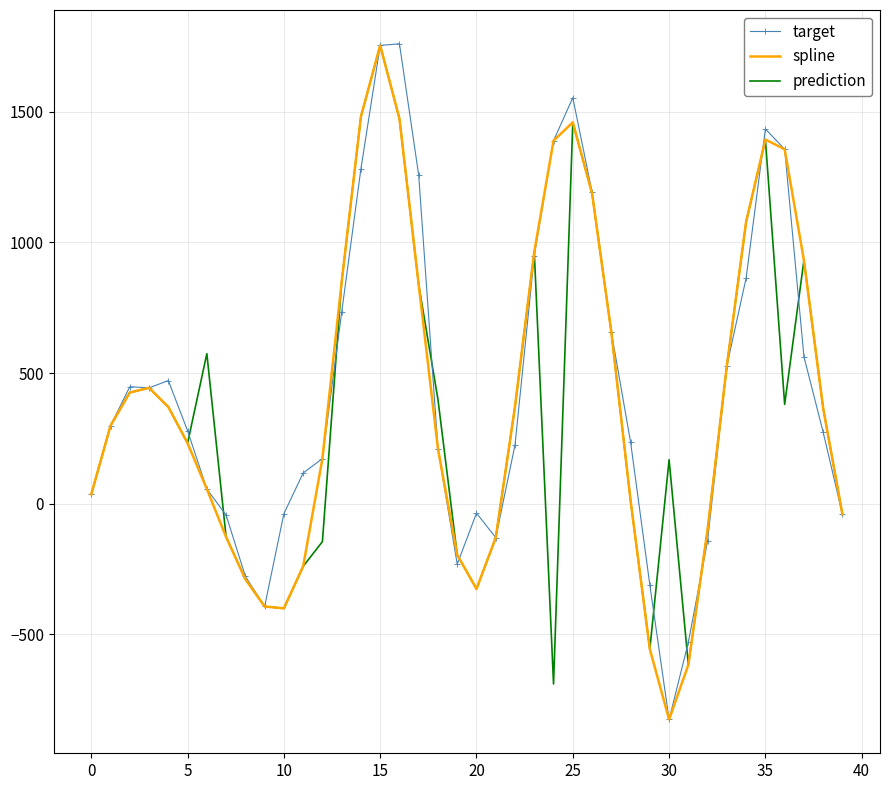

What is the lowest value of the spline series?

-826.1